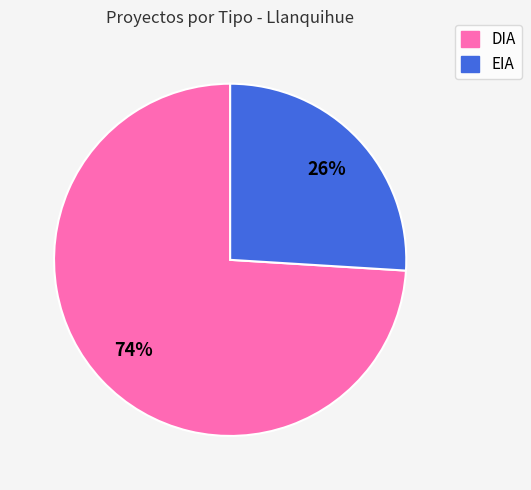

Rank the categories by value from lowest to highest.

EIA, DIA